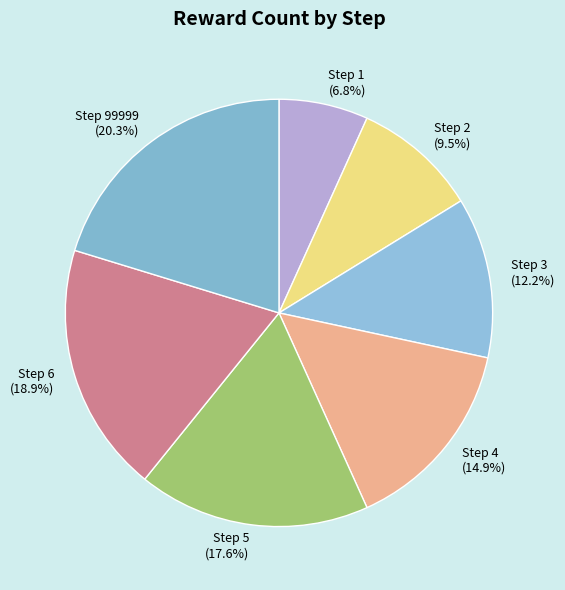

Approximately how many times larger is the value at Step 2 compared to Step 4?

0.6